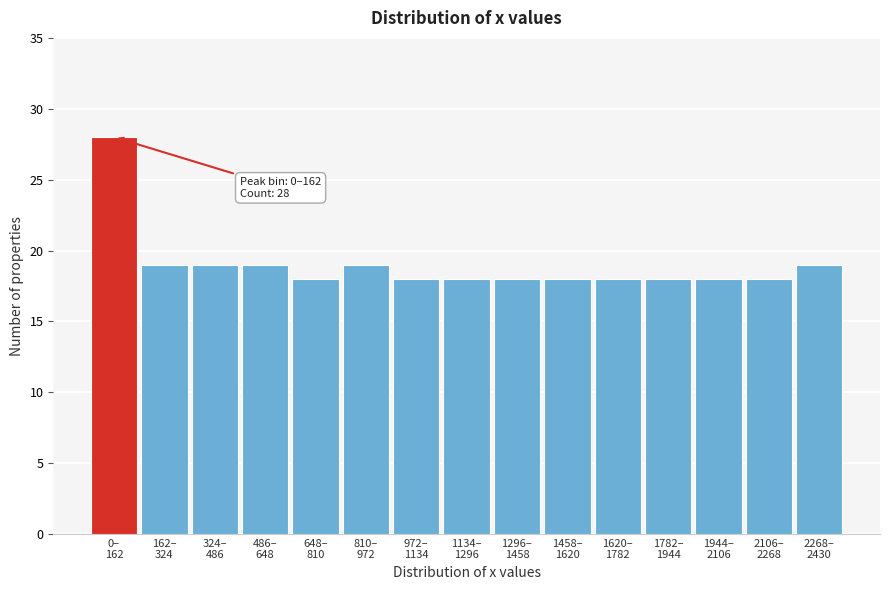

Reading left to right, list all the values displayed in this chart.

28	19	19	19	18	19	18	18	18	18	18	18	18	18	19